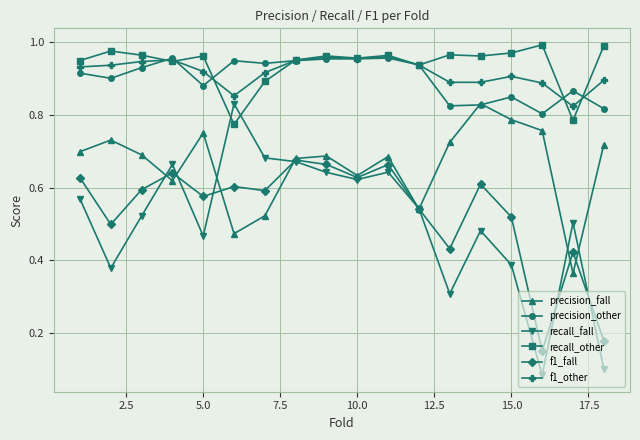

How many times do recall_fall and recall_other cross each other?

2